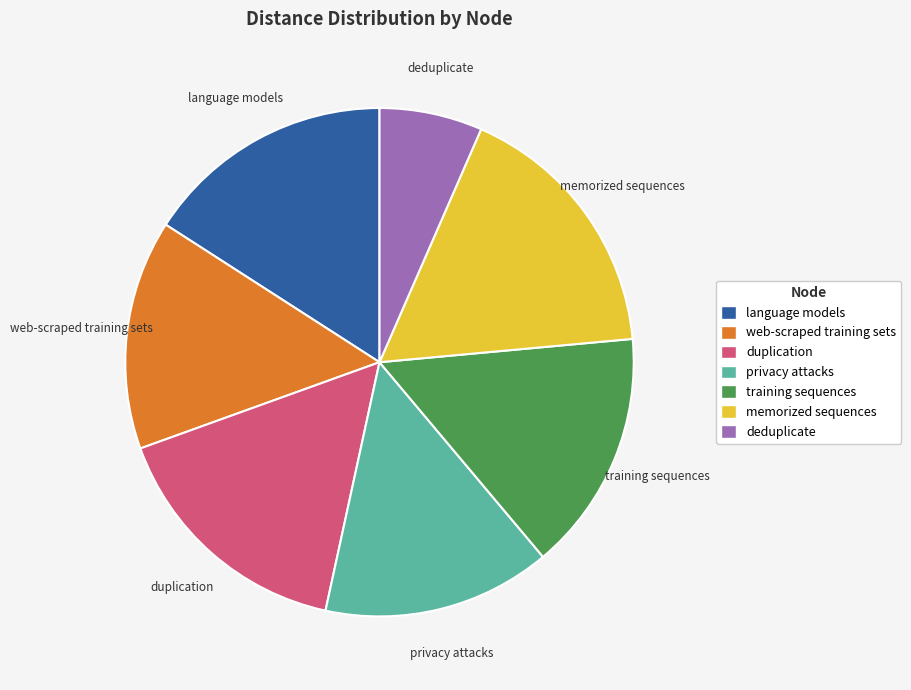

Approximately how many times larger is the value at memorized sequences compared to language models?

1.1